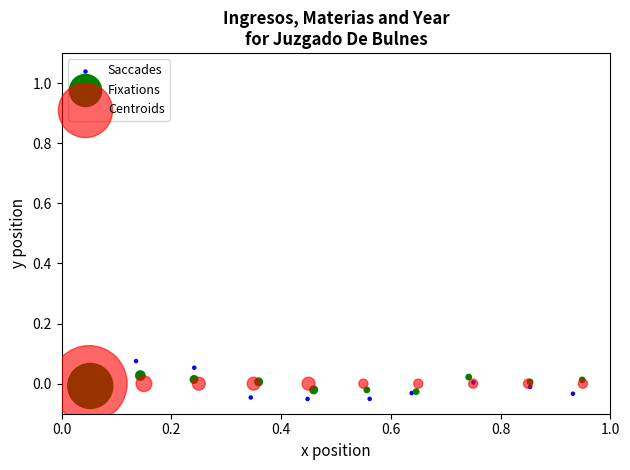

Which series contains the lowest Y value?

Saccades